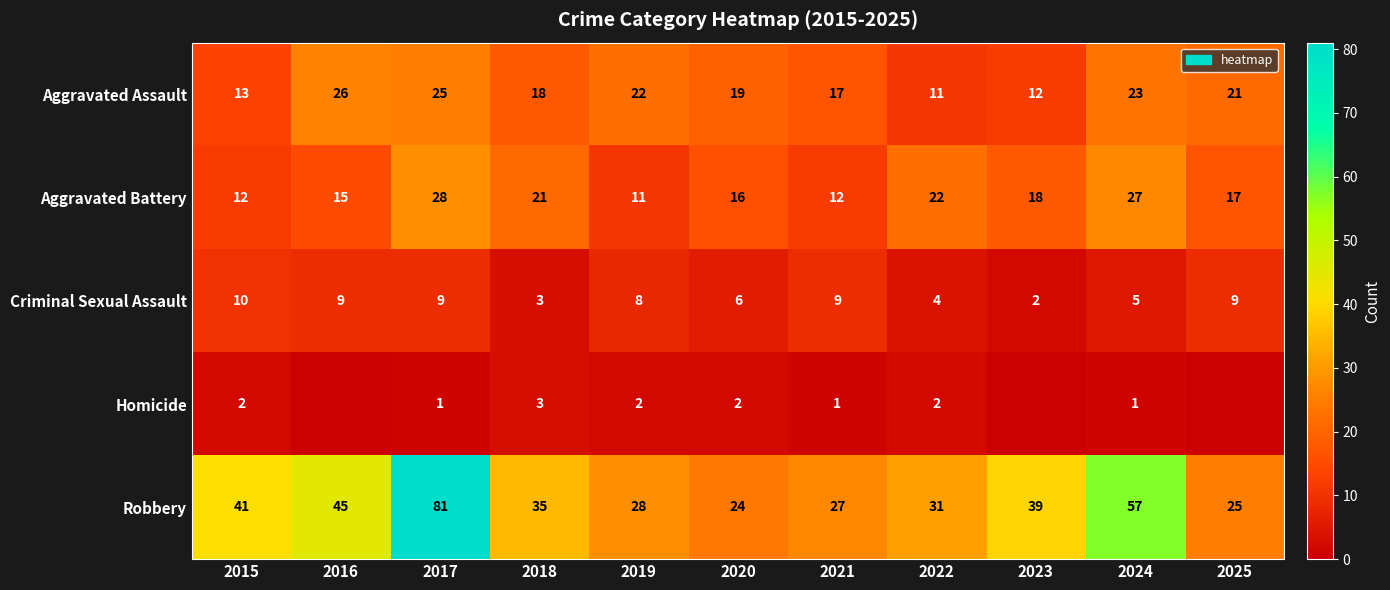

What is the difference between the second highest and second lowest values in the Robbery series?

32